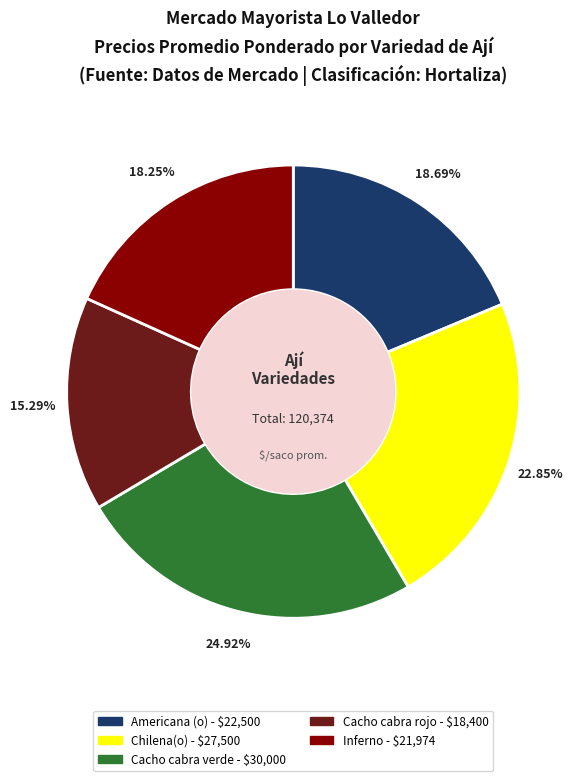

To the nearest percent, what percentage of the pie is Americana (o)?

19%